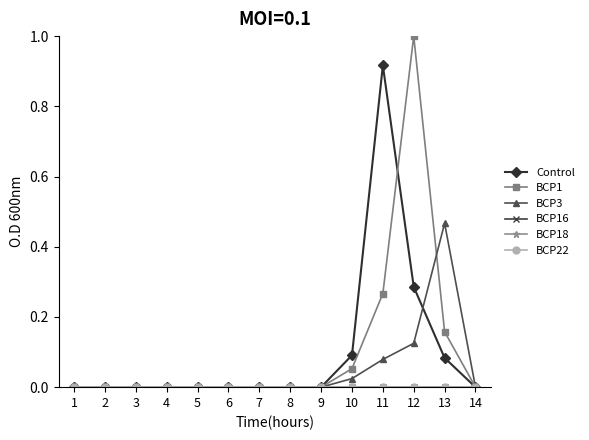

What is the sum of all Control values?

1.4